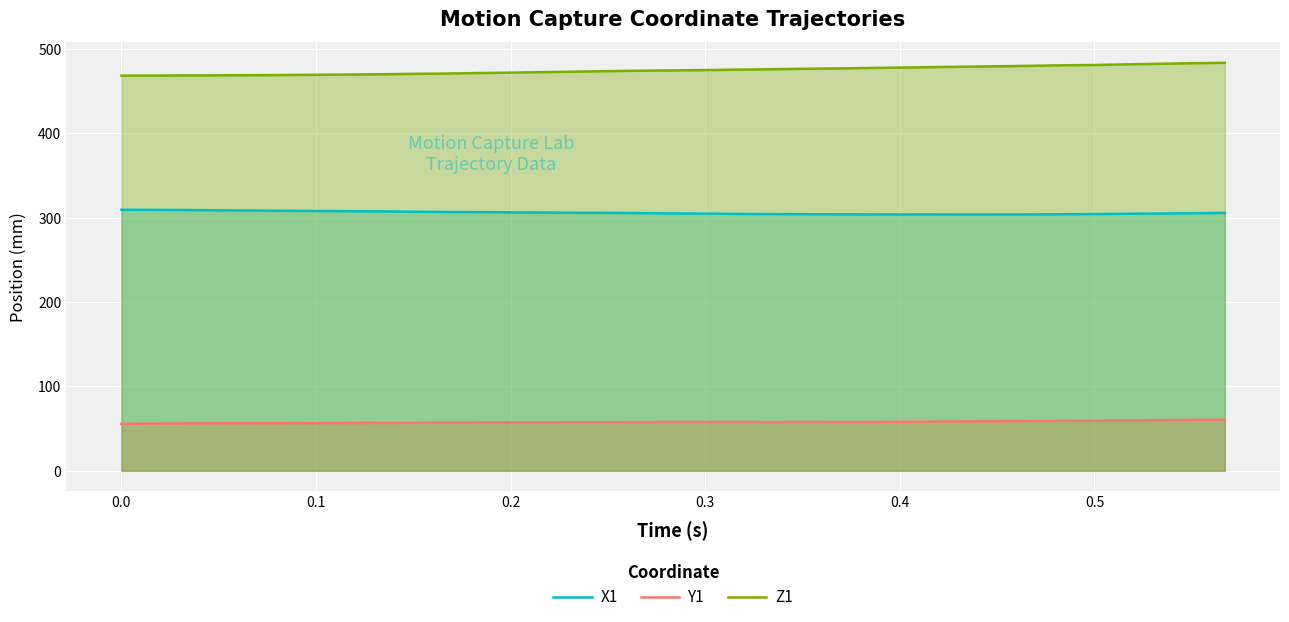

How many lines are shown in the chart?

3